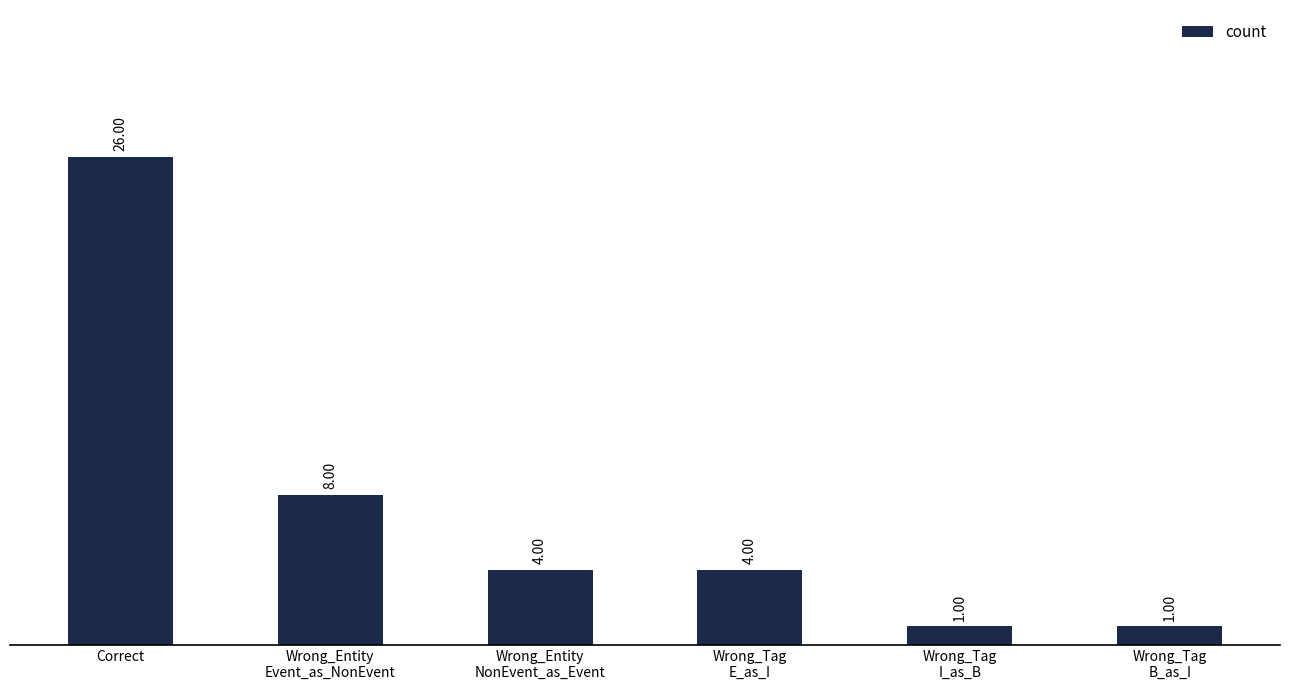

Reading left to right, list all the values displayed in this chart.

Correct=26	Wrong_Entity
Event_as_NonEvent=8	Wrong_Entity
NonEvent_as_Event=4	Wrong_Tag
E_as_I=4	Wrong_Tag
I_as_B=1	Wrong_Tag
B_as_I=1